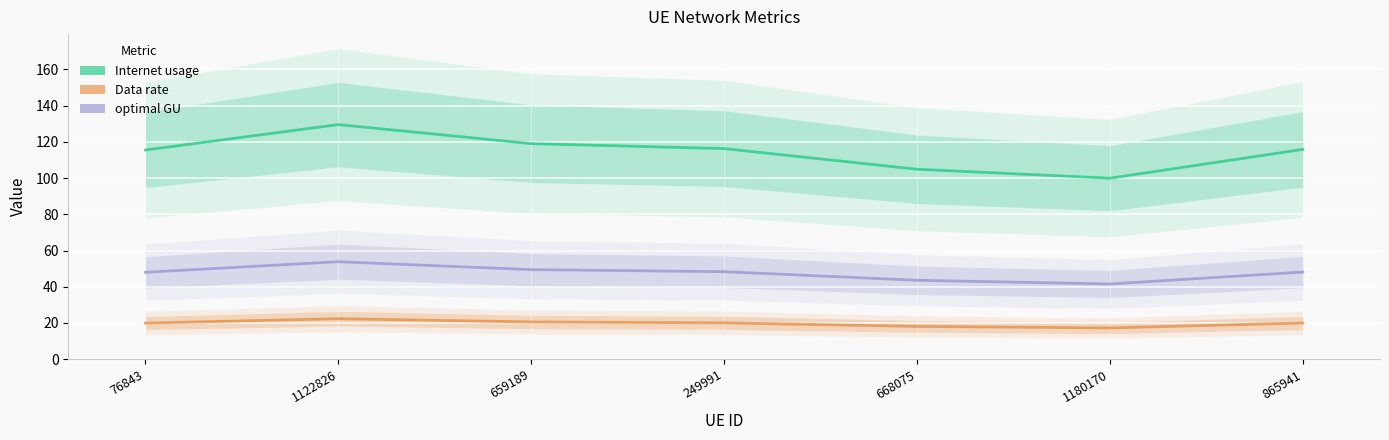

True or false: optimal GU has more than 0 interior local peaks.

True